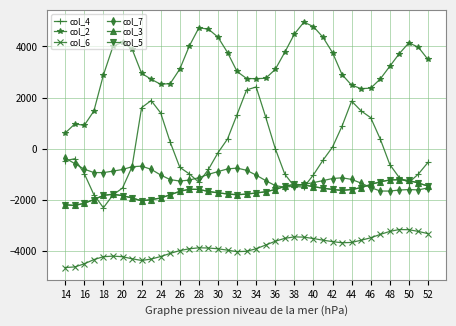

What is the difference between the maximum and second lowest values in the col_7 series?

1293